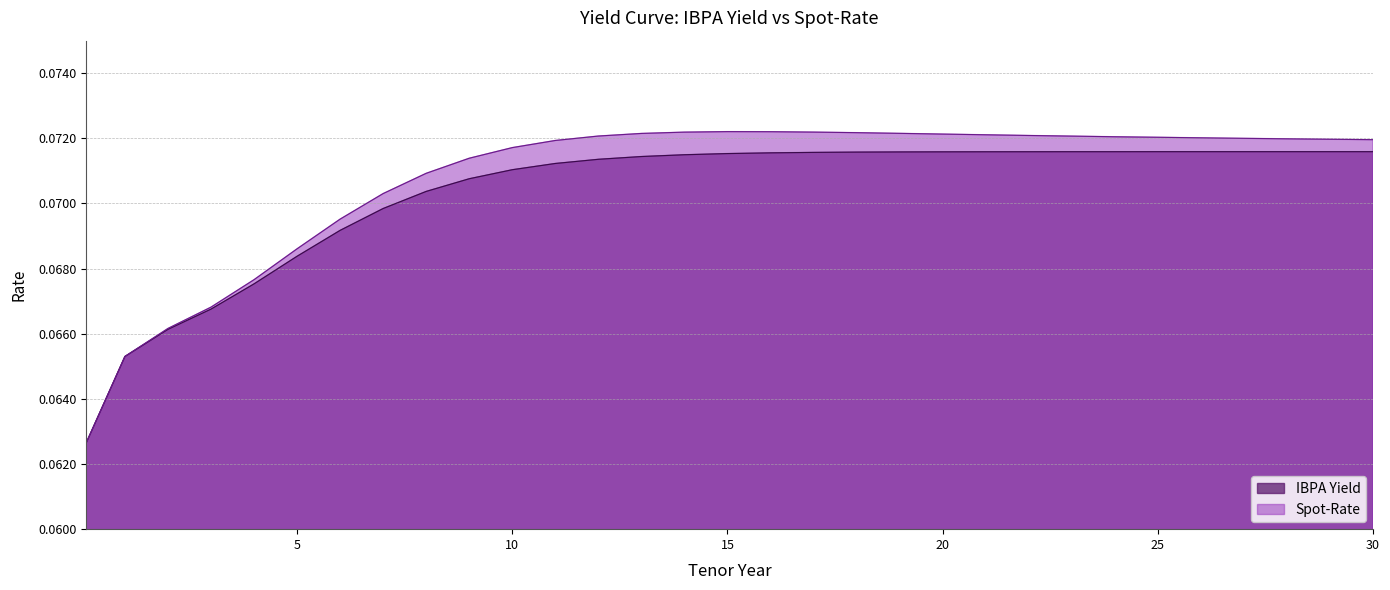

What is the average value of the IBPA Yield series?

0.1